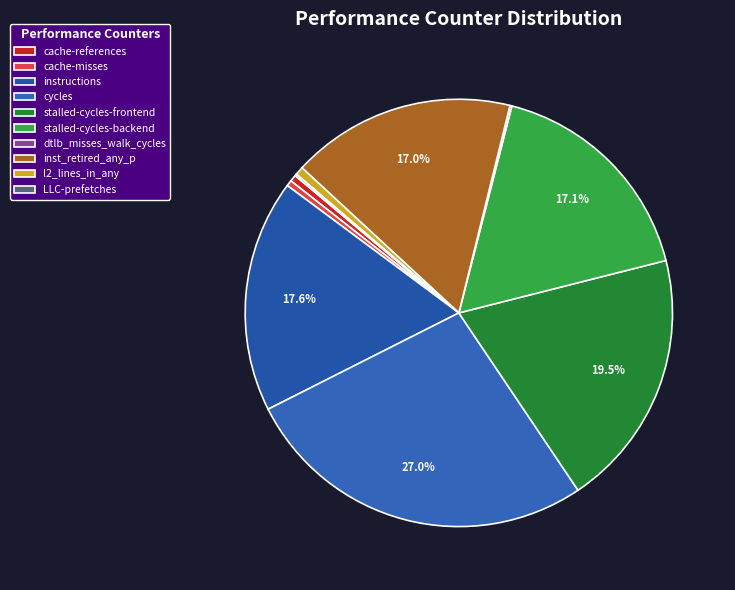

What percentage is the instructions slice, to the nearest percent?

18%